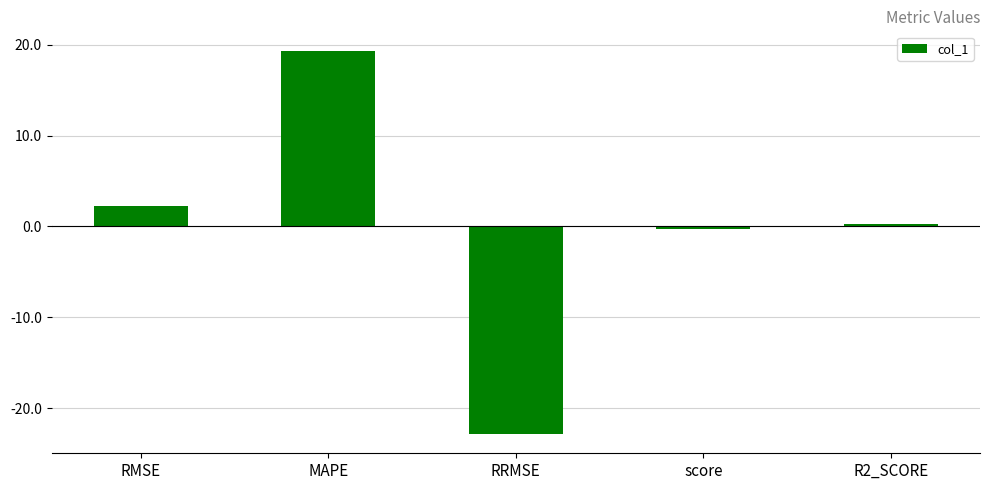

Reading right to left, what are all the values shown in this chart?

0.3	-0.3	-22.9	19.4	2.2